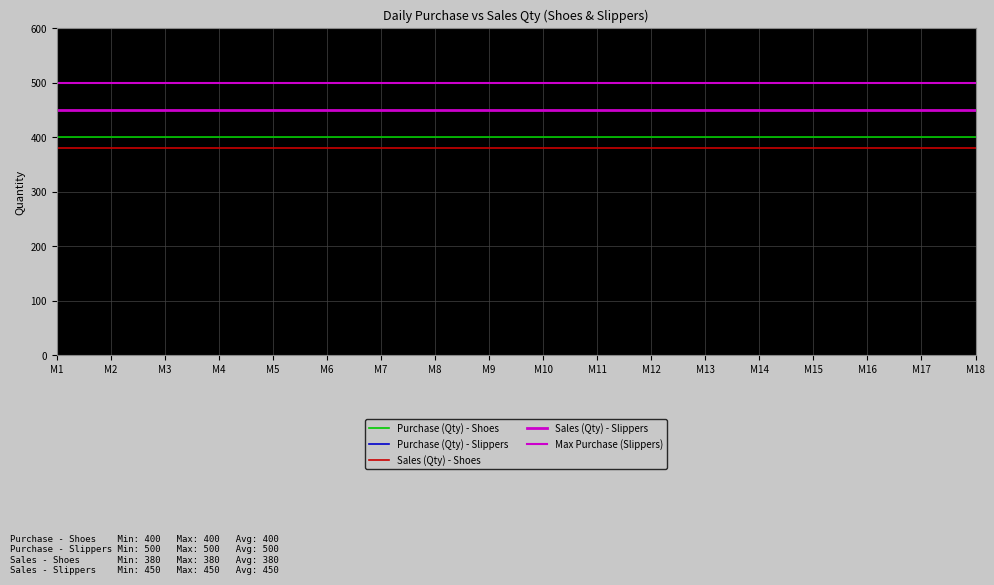

At which label does Sales (Qty) - Shoes reach its minimum?

M1